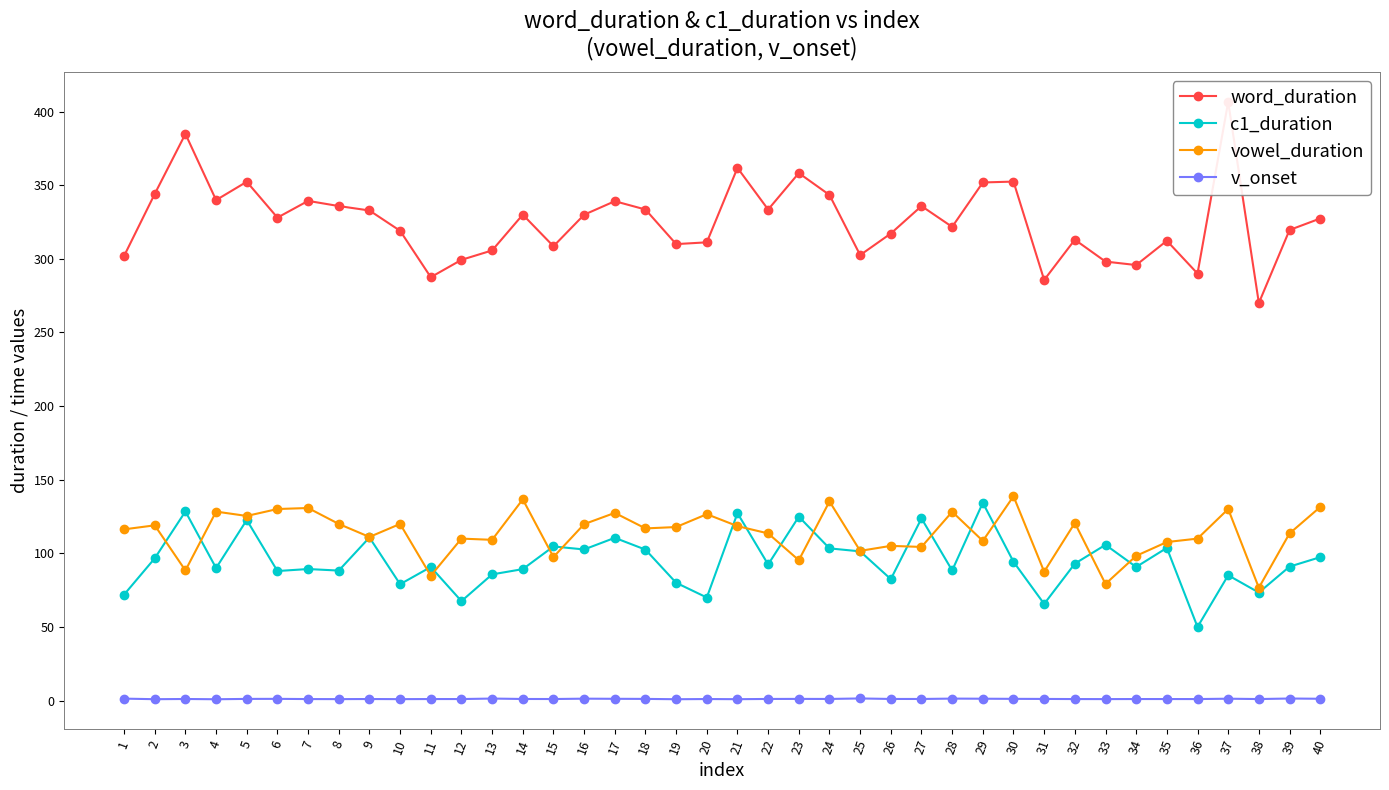

What is the value of the c1_duration point at the 30th from the left?

94.3